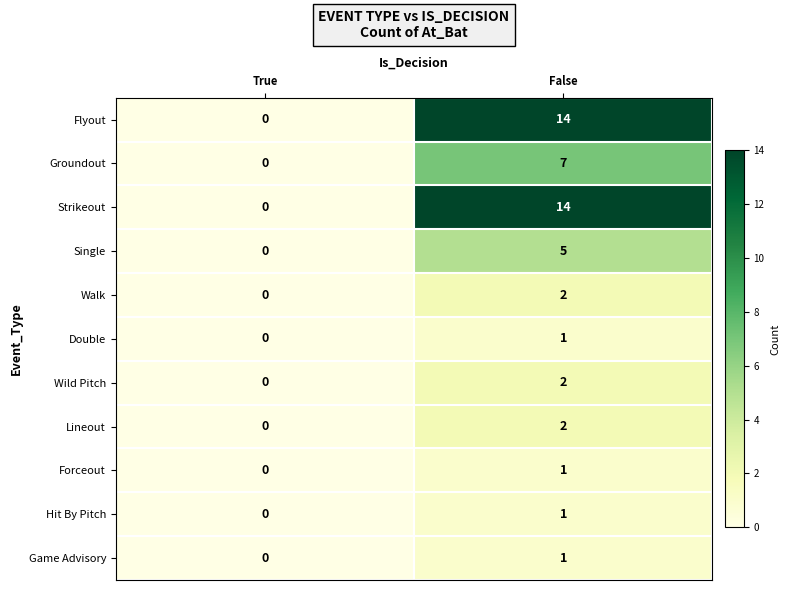

What is the total value across all series at False?

50